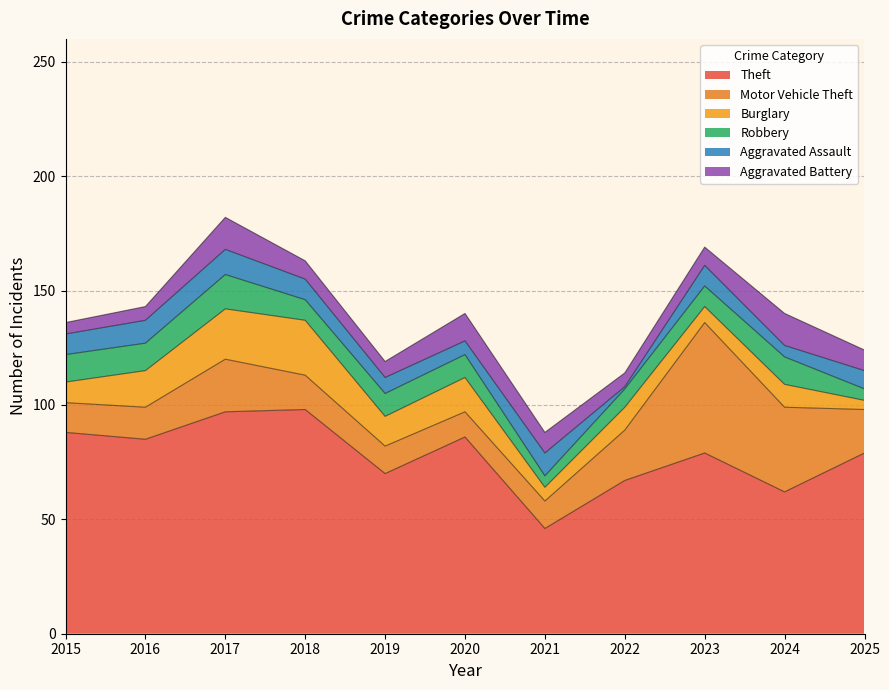

Reading left to right, list all the values displayed in this chart.

Theft: 2015=88	2016=85	2017=97	2018=98	2019=70	2020=86	2021=46	2022=67	2023=79	2024=62	2025=79
Motor Vehicle Theft: 2015=13	2016=14	2017=23	2018=15	2019=12	2020=11	2021=12	2022=22	2023=57	2024=37	2025=19
Burglary: 2015=9	2016=16	2017=22	2018=24	2019=13	2020=15	2021=6	2022=10	2023=7	2024=10	2025=4
Robbery: 2015=12	2016=12	2017=15	2018=9	2019=10	2020=10	2021=5	2022=8	2023=9	2024=12	2025=5
Aggravated Assault: 2015=9	2016=10	2017=11	2018=9	2019=7	2020=6	2021=10	2022=1	2023=9	2024=5	2025=8
Aggravated Battery: 2015=5	2016=6	2017=14	2018=8	2019=7	2020=12	2021=9	2022=6	2023=8	2024=14	2025=9